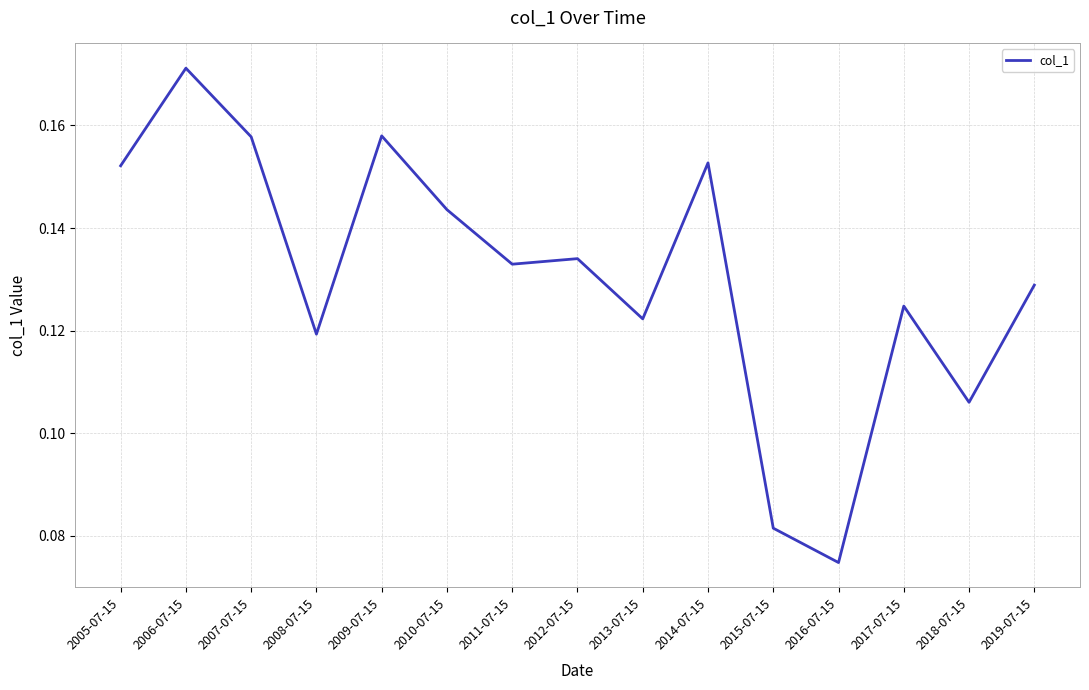

Which label corresponds to the smallest value in the chart?

2016-07-15